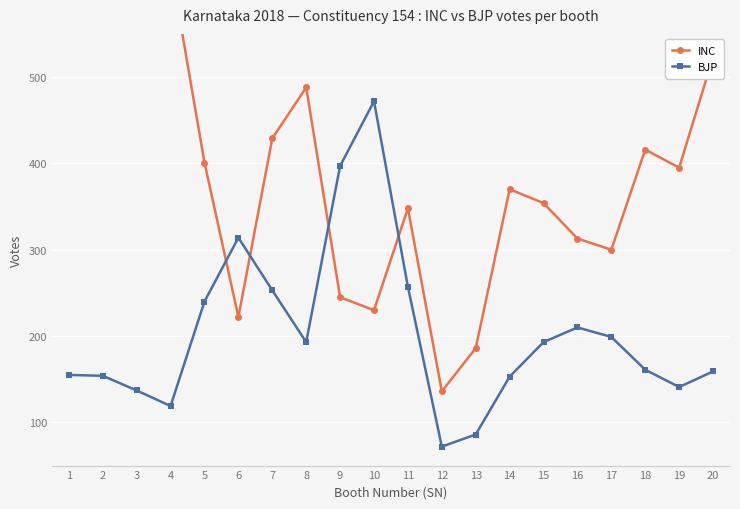

The BJP series shows 253 at 7. True or false?

True